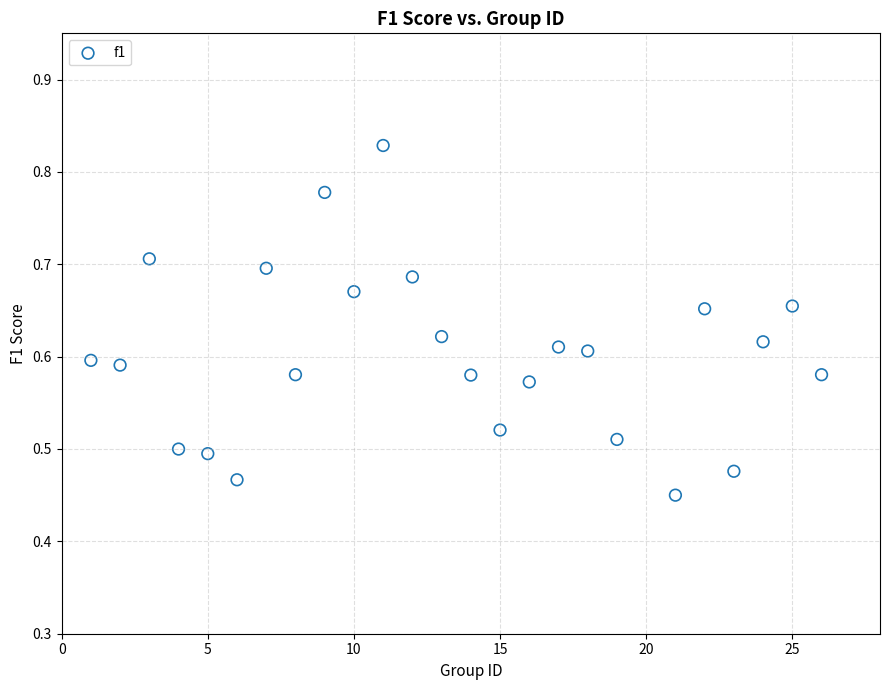

What is the range of X values (max minus min)?

25.0